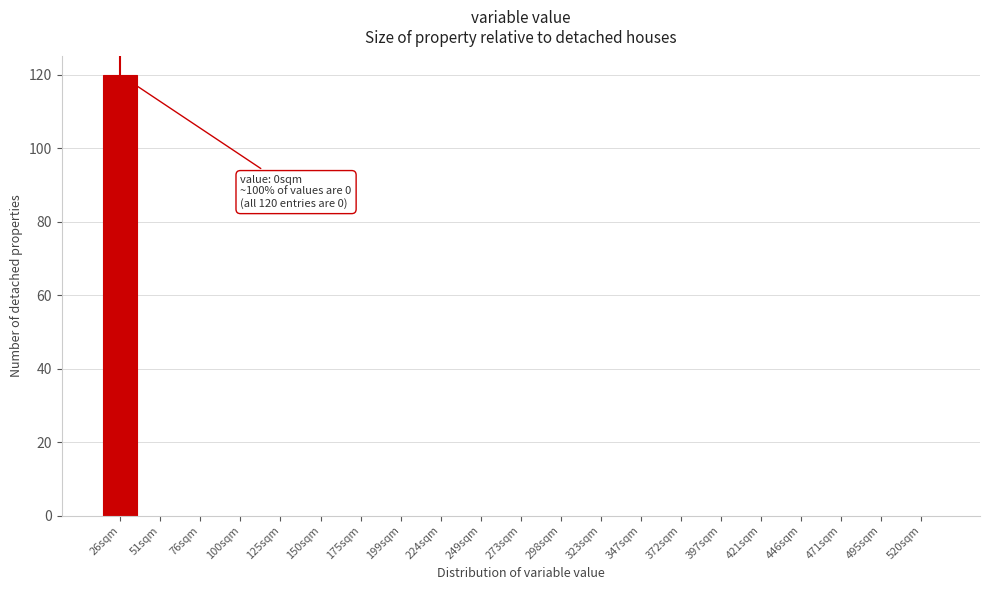

Reading left to right, list all the values displayed in this chart.

26sqm=120	51sqm=0	76sqm=0	100sqm=0	125sqm=0	150sqm=0	175sqm=0	199sqm=0	224sqm=0	249sqm=0	273sqm=0	298sqm=0	323sqm=0	347sqm=0	372sqm=0	397sqm=0	421sqm=0	446sqm=0	471sqm=0	495sqm=0	520sqm=0